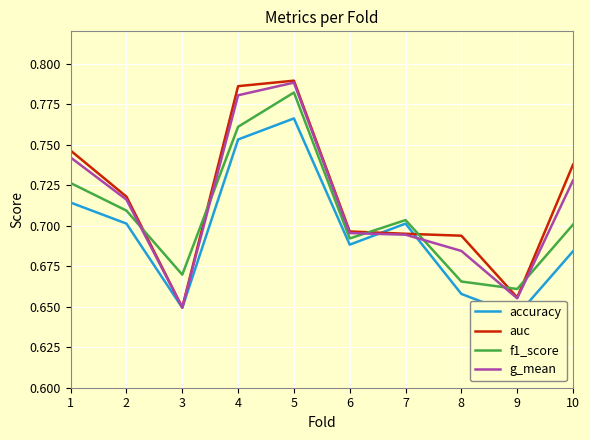

Which series has the largest total across all categories?

auc